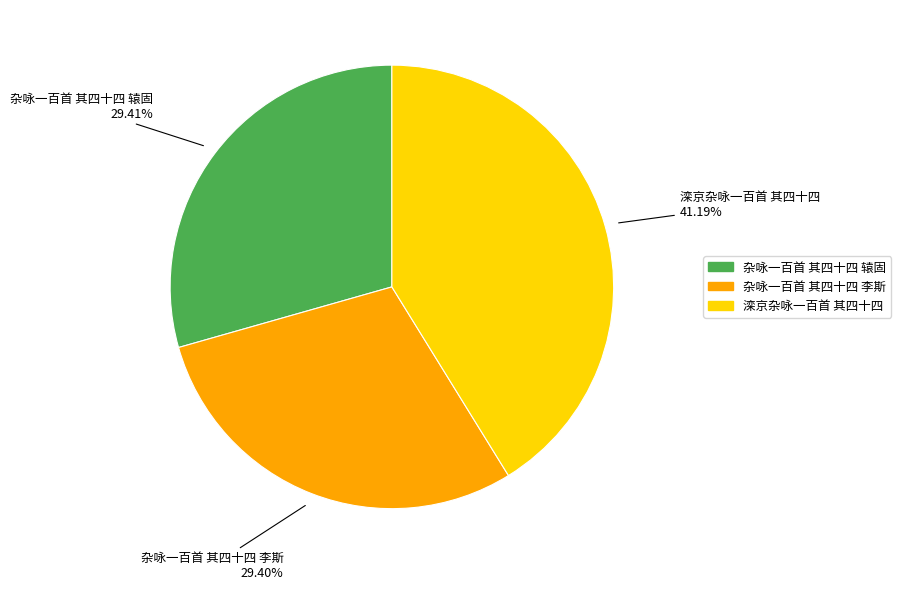

What is the total percentage of 杂咏一百首 其四十四 辕固 and 杂咏一百首 其四十四 李斯?

58.8%